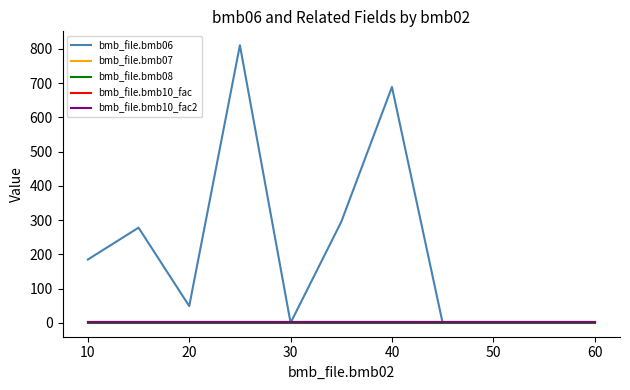

Does the chart display data point markers on the line(s)?

No